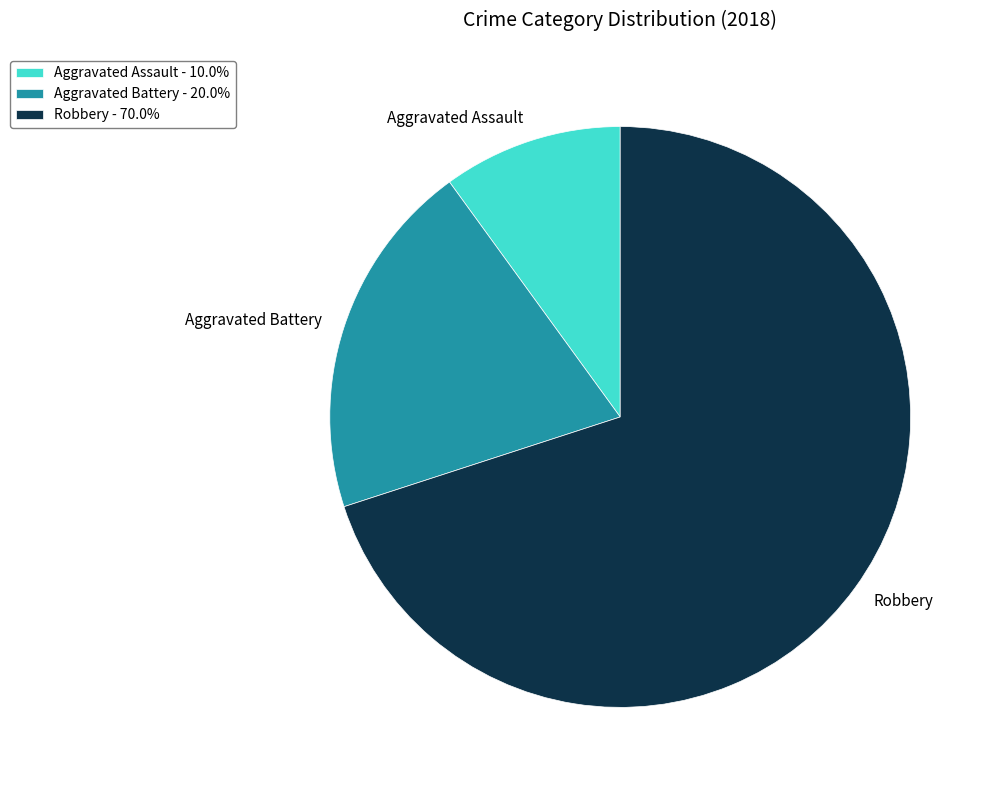

Combined, do Robbery and Aggravated Assault account for over 50%?

Yes